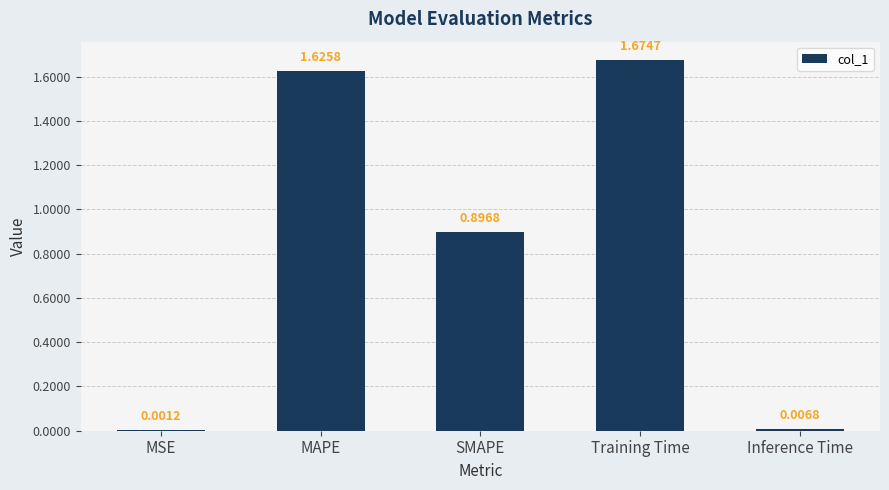

Which has a higher value, Training Time or MAPE?

Training Time